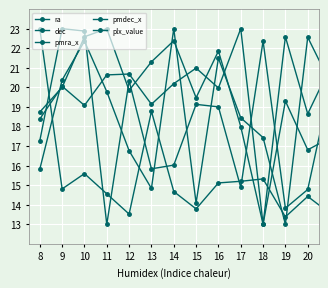

How many interior local peaks does the ra series have?

7